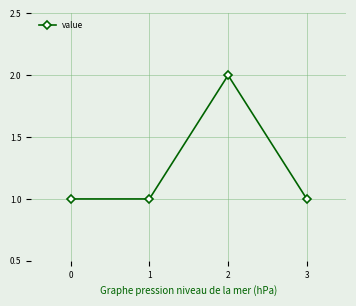

What is the difference between the values at 0 and 2?

1